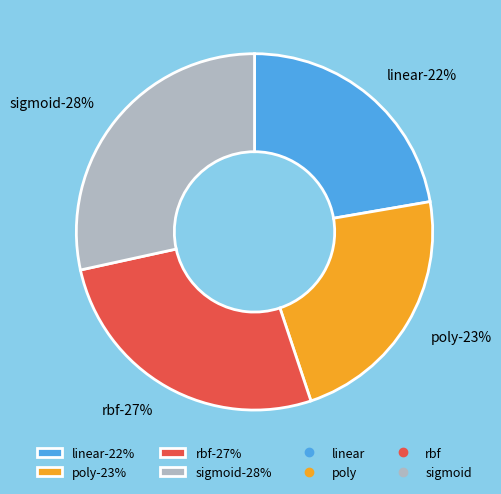

To the nearest percent, what is the average slice percentage?

25%